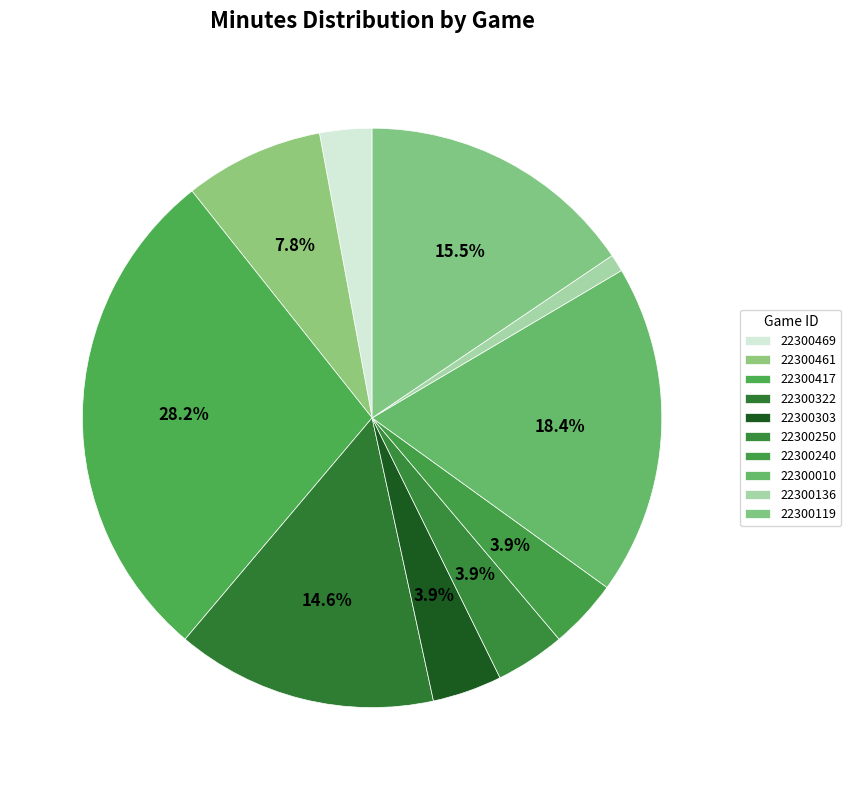

To the nearest percent, what portion does 22300240 represent?

4%